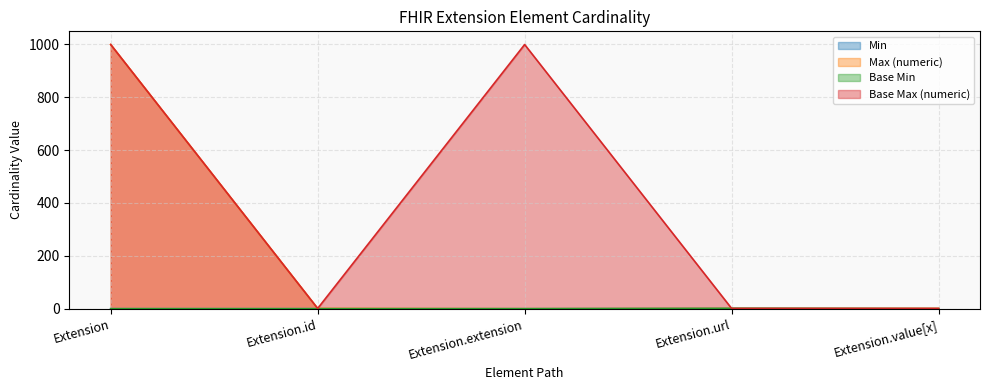

List the series in order of their peak value, highest first.

Max_numeric, Base Max_numeric, Min, Base Min